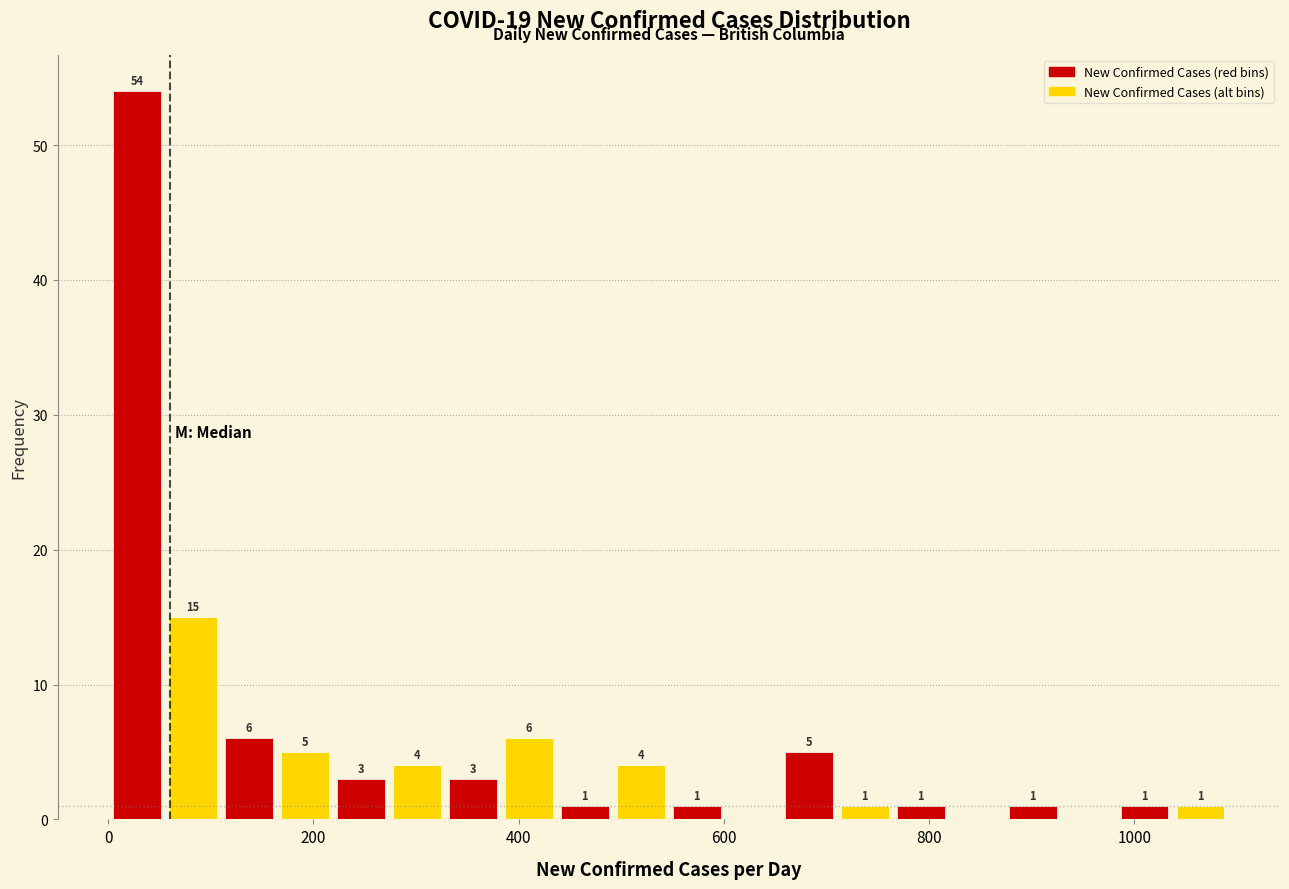

Read against the x-axis, roughly where is the centre of the tallest bar?

20